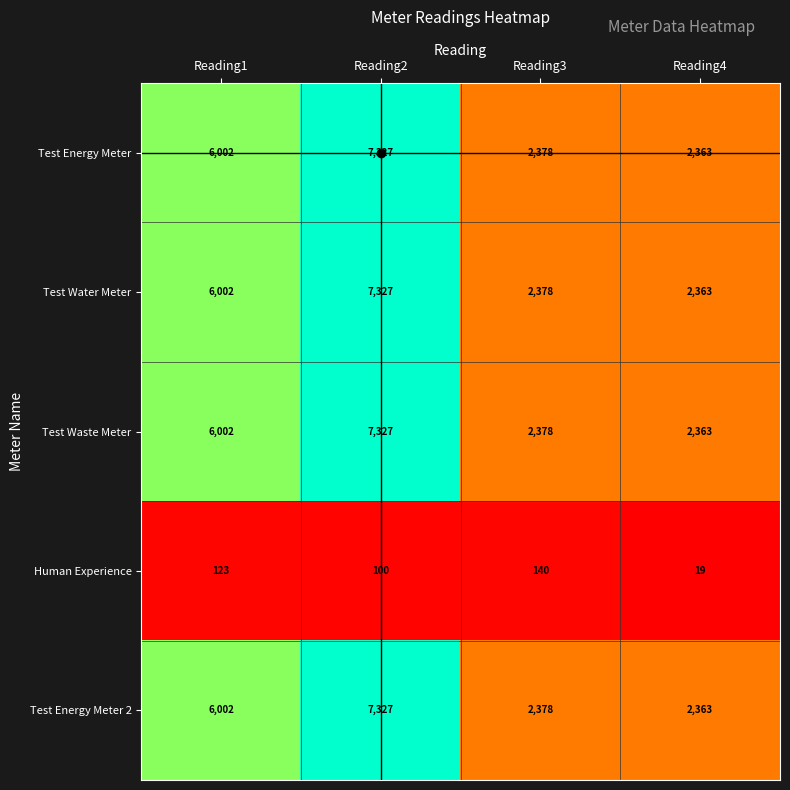

What is the sum of the Test Energy Meter values at Reading2 and Reading4?

9690